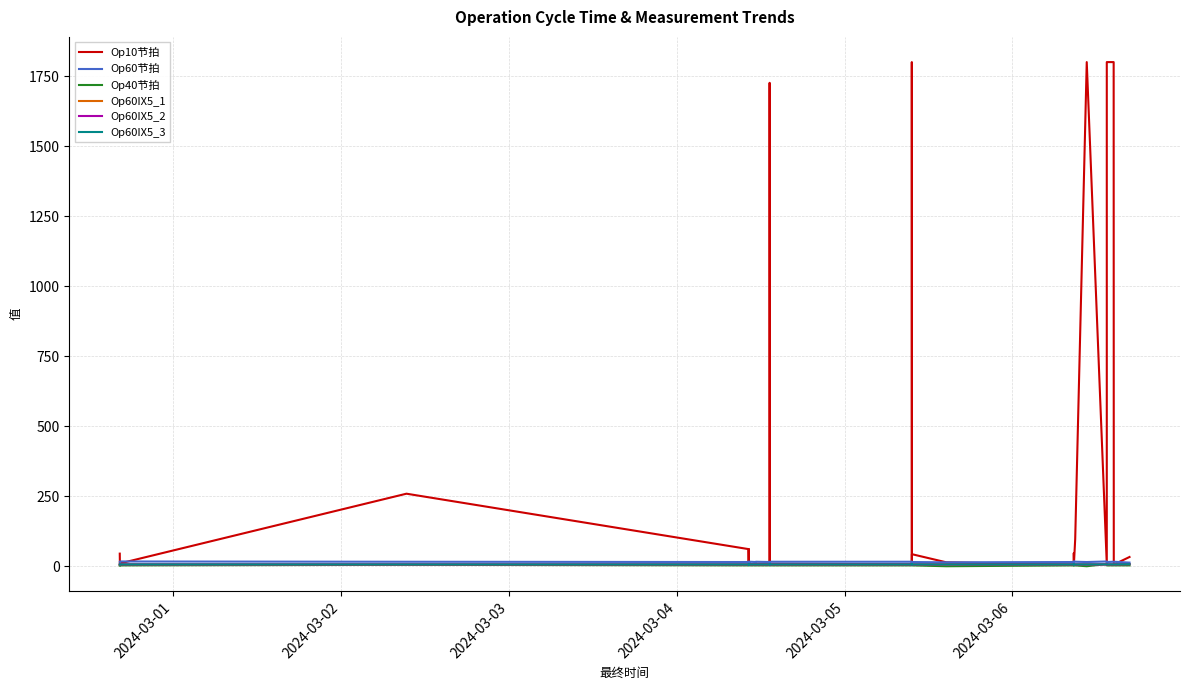

At which category does Op60IX5_2 reach its first local valley?

2024-03-02